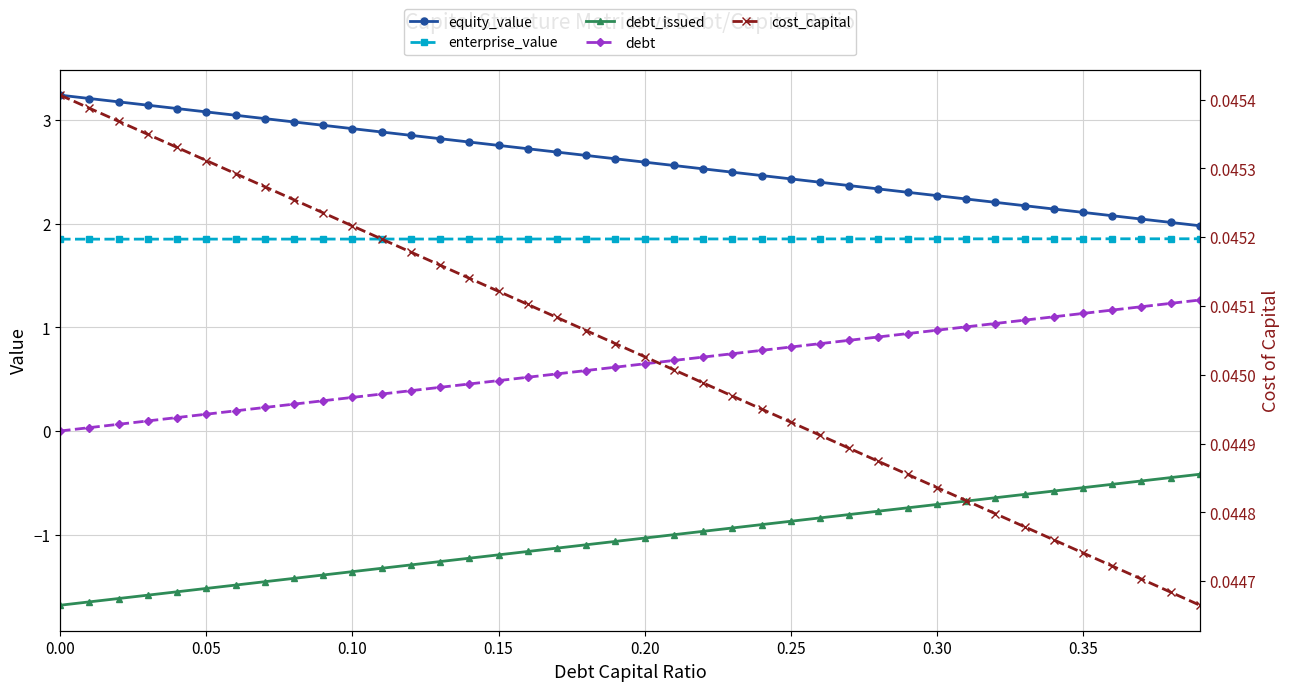

True or false: debt and equity_value intersect in this chart.

False